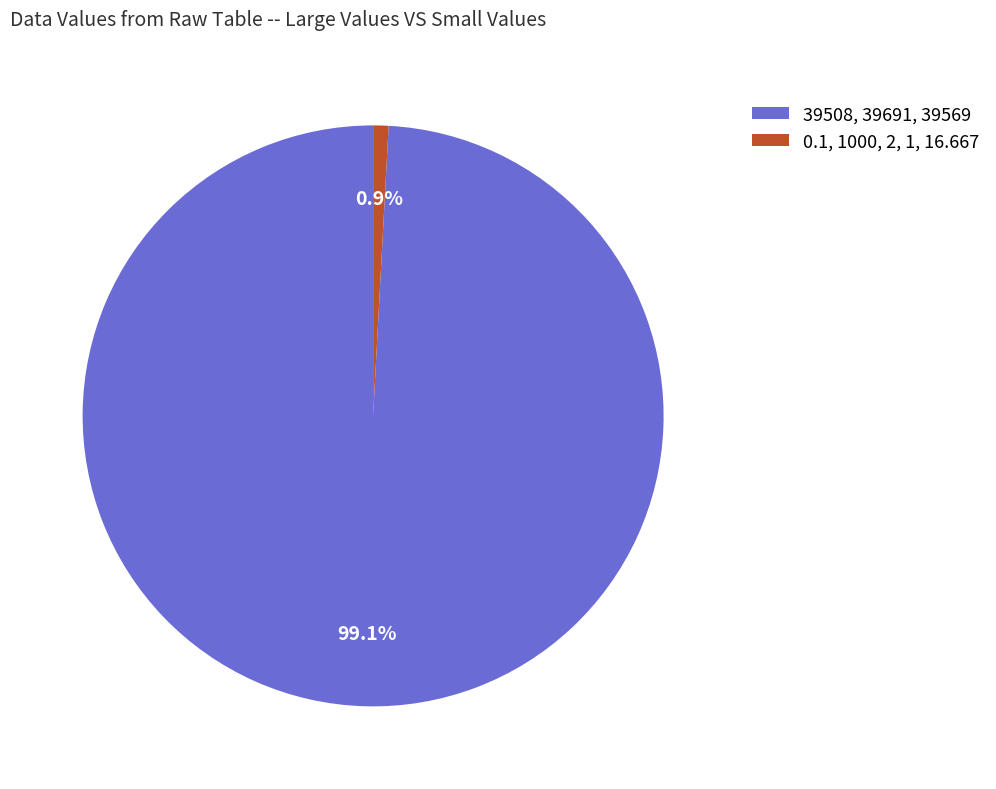

Combined, what portion of the pie is 39508, 39691, 39569 and 0.1, 1000, 2, 1, 16.667?

100.0%